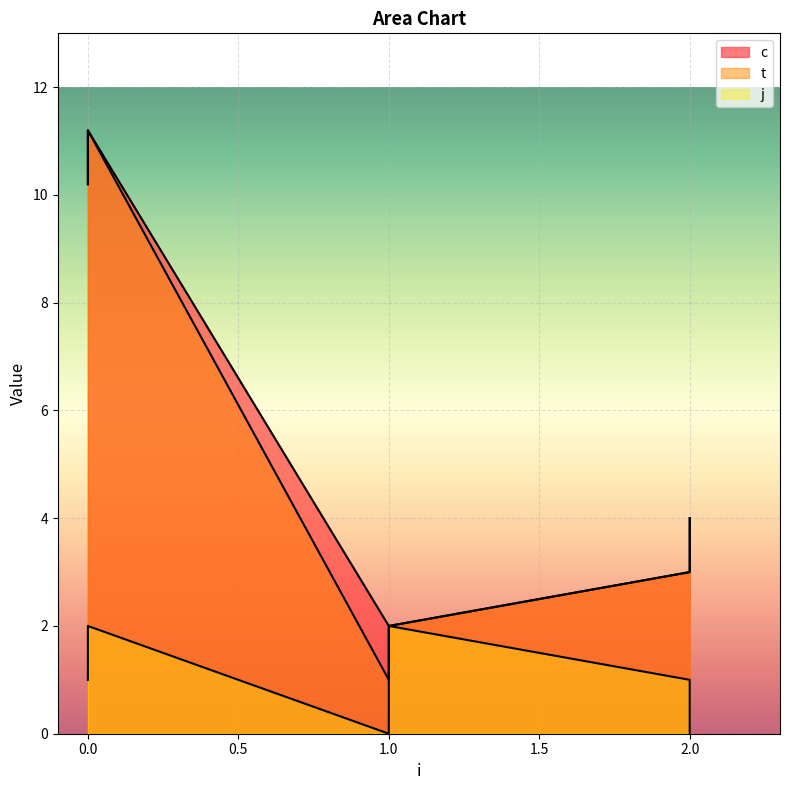

What is the total value across all series at 0?

21.4